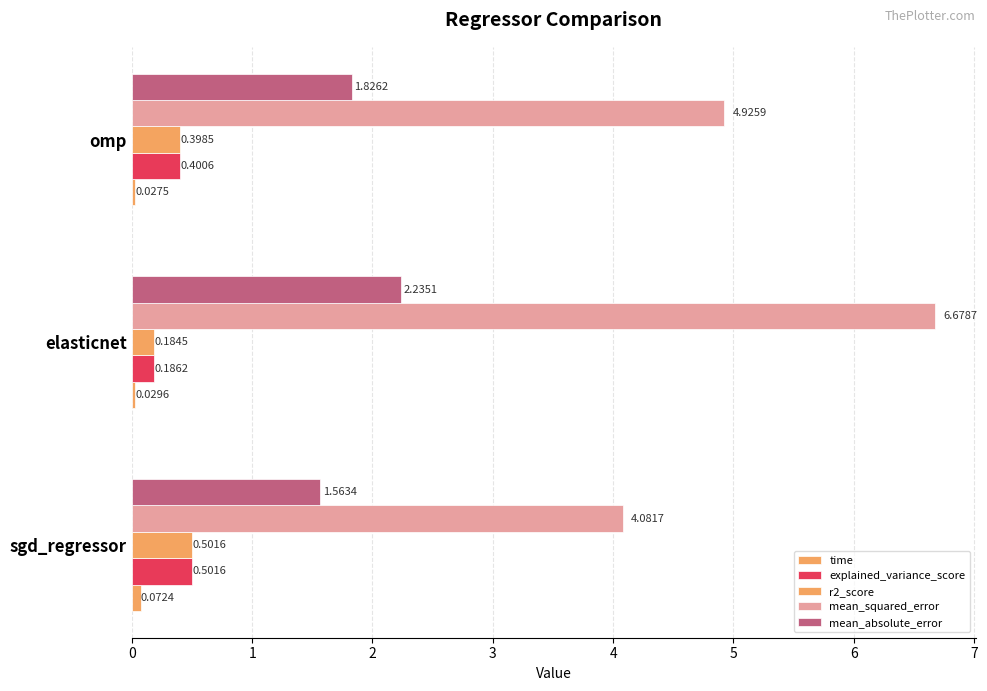

How many categories are shown in the chart?

3